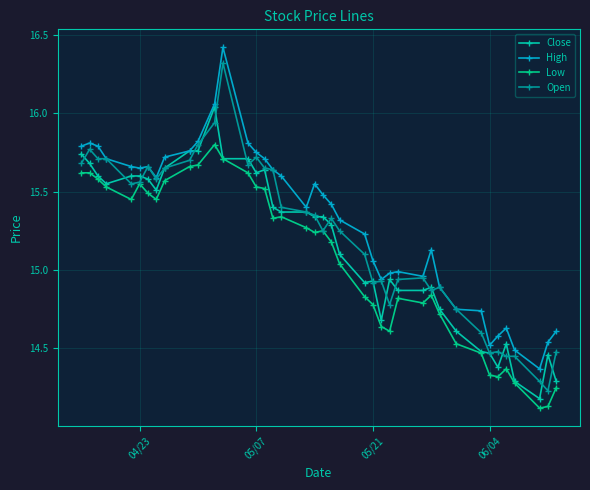

How many data points does each series have?

40